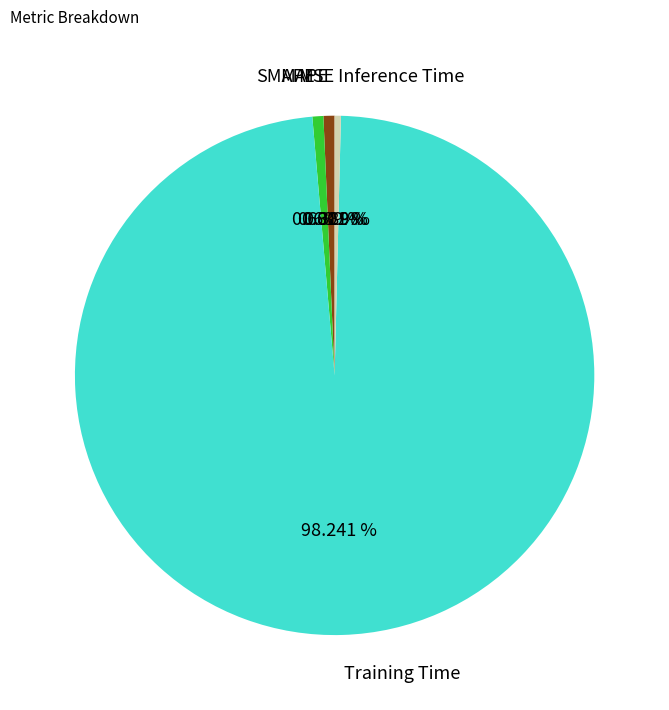

Which category has the biggest portion of the pie?

Training Time